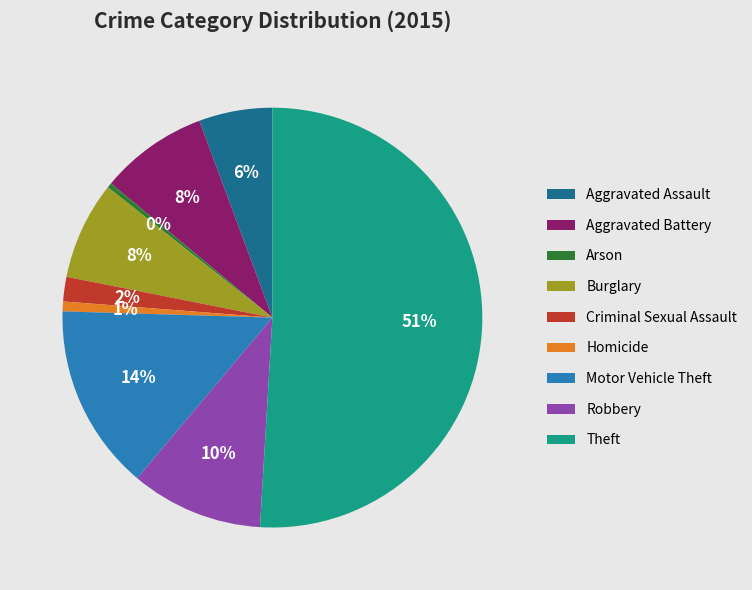

Is it true that Aggravated Assault is 15% of the pie?

False